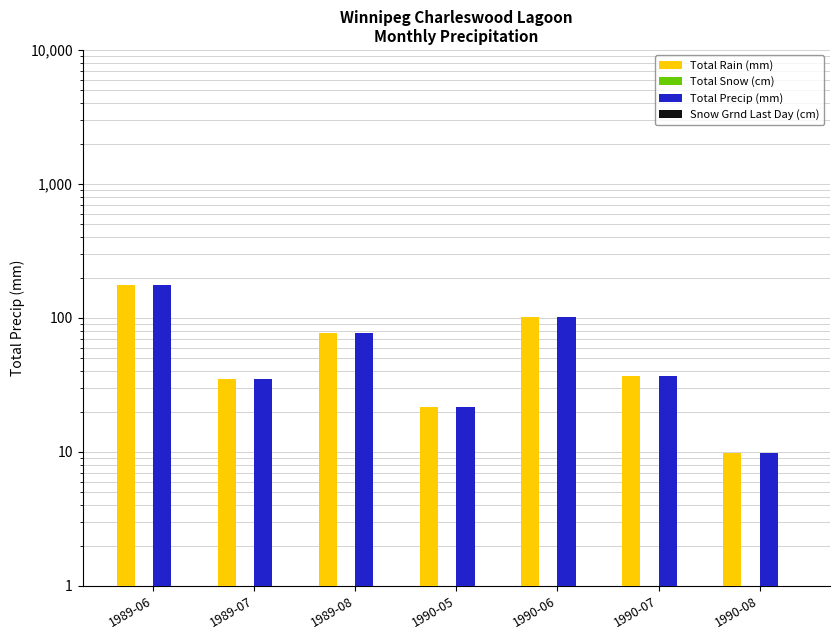

Which series has the widest spread of values?

Total Rain (mm)